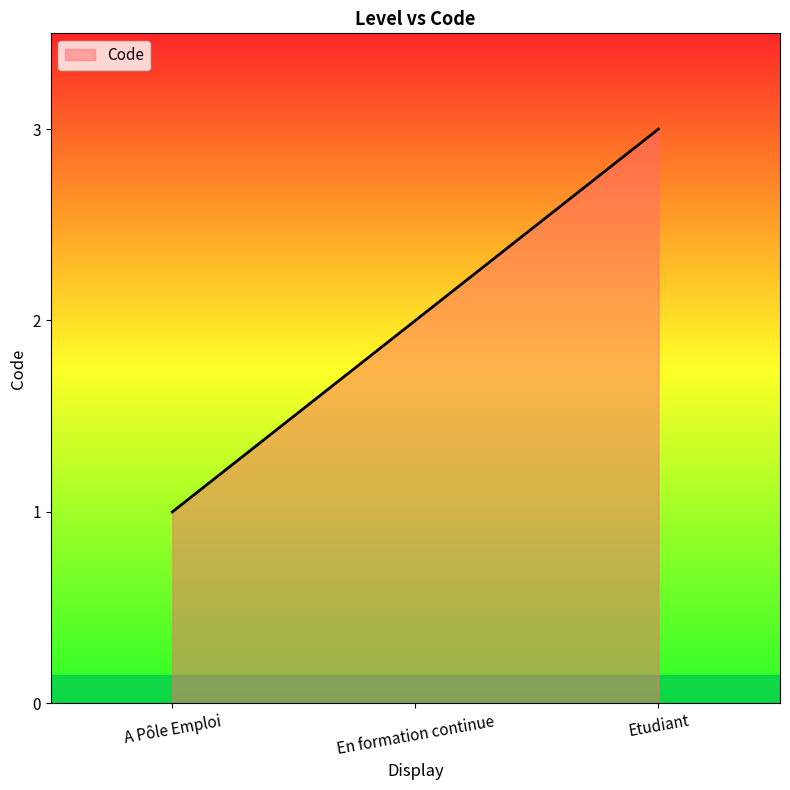

The value at En formation continue is 2. True or false?

True